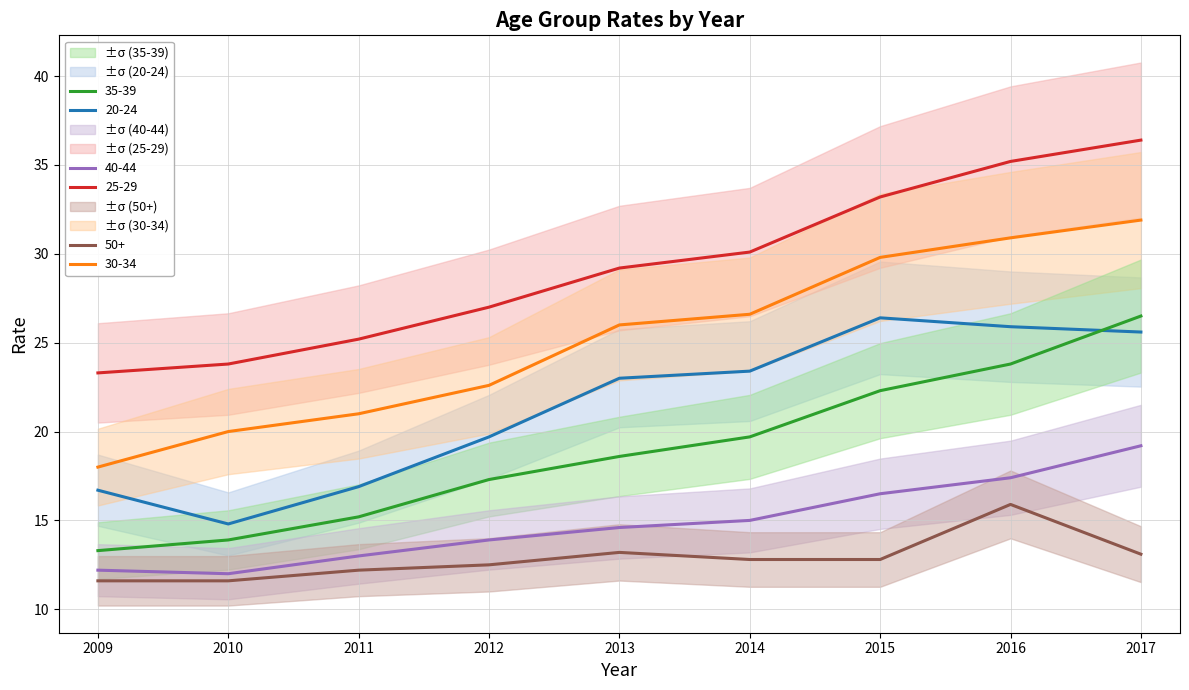

Which series has the largest total across all categories?

25-29